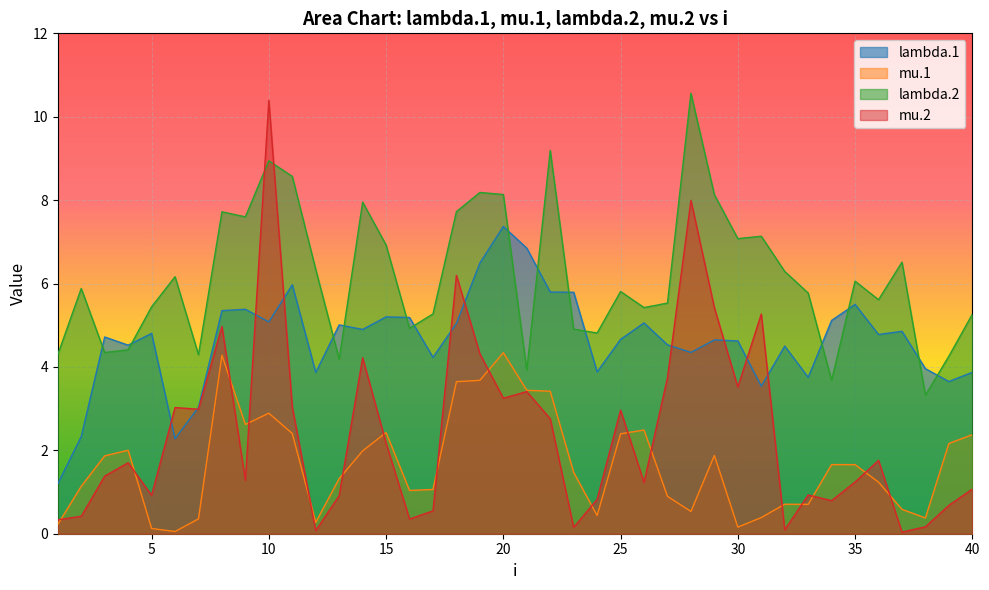

Which series has the largest total across all categories?

lambda.2